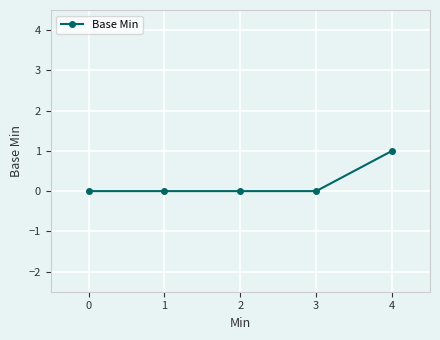

Reading left to right, transcribe all the data shown in this chart.

0	0	0	0	1